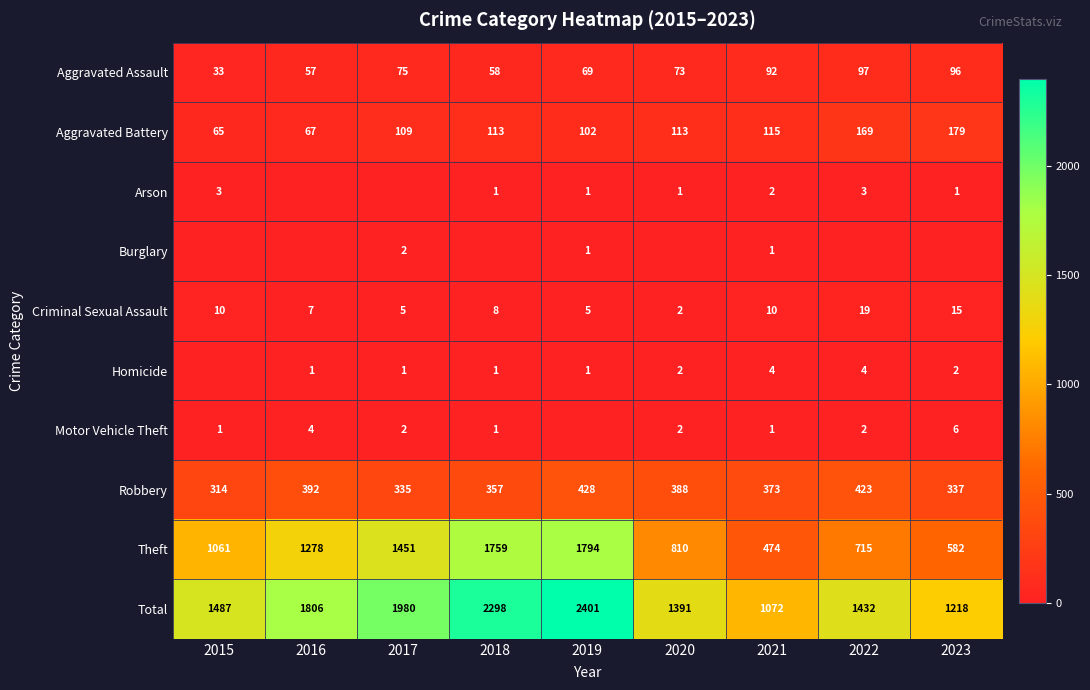

At which category is the sum across all series the highest?

2019